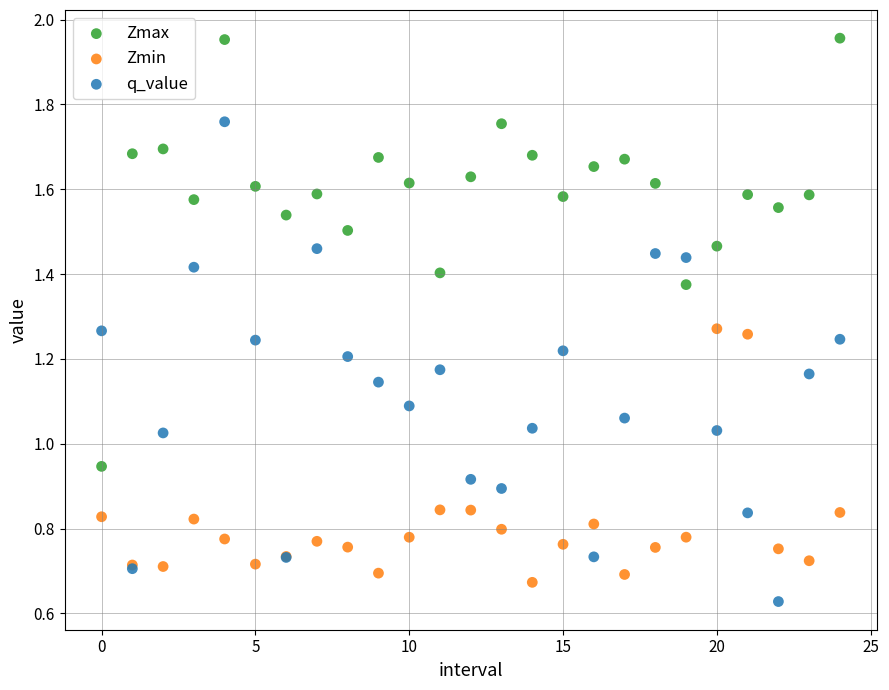

Which series reaches the maximum Y coordinate?

Zmax